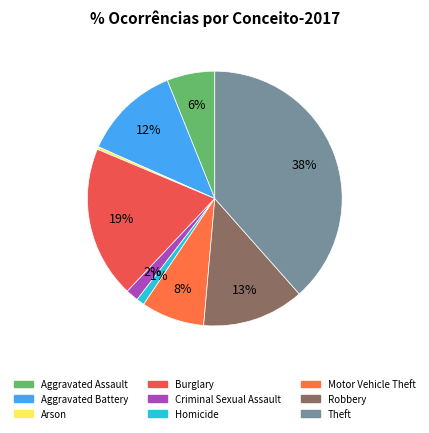

What percentage is the Burglary slice, to the nearest percent?

19%